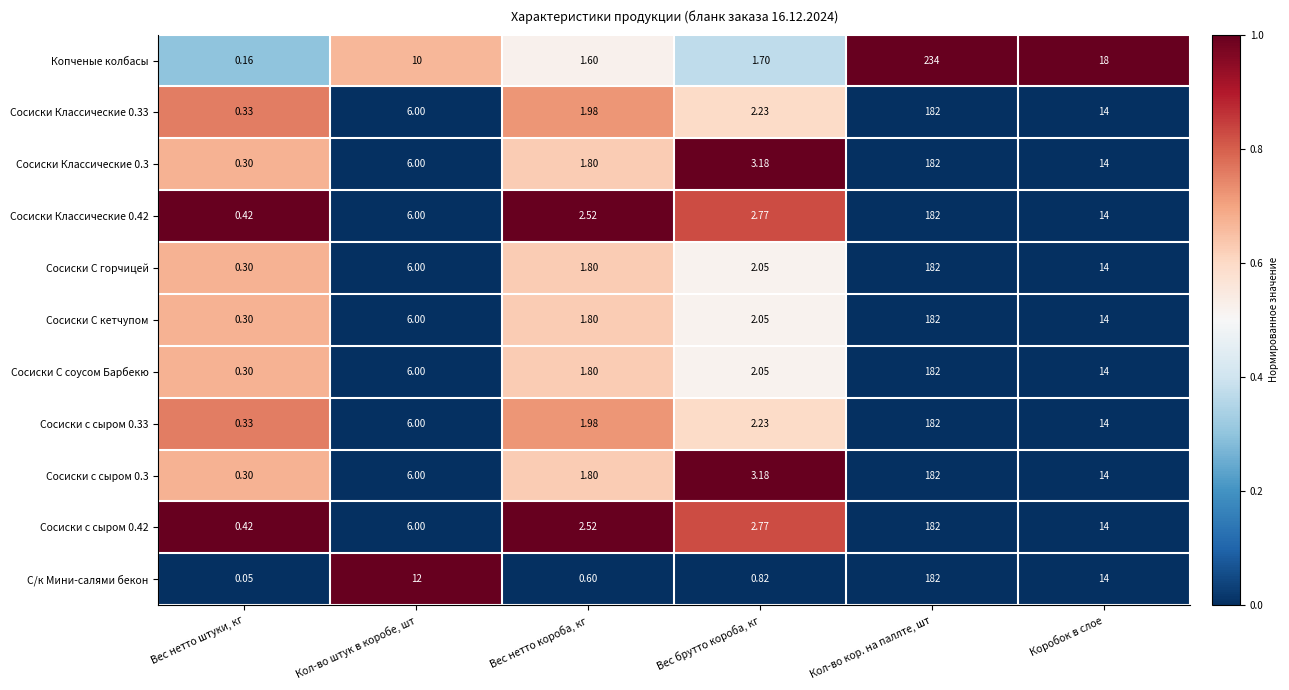

Which series has the widest spread of values?

Копченые колбасы